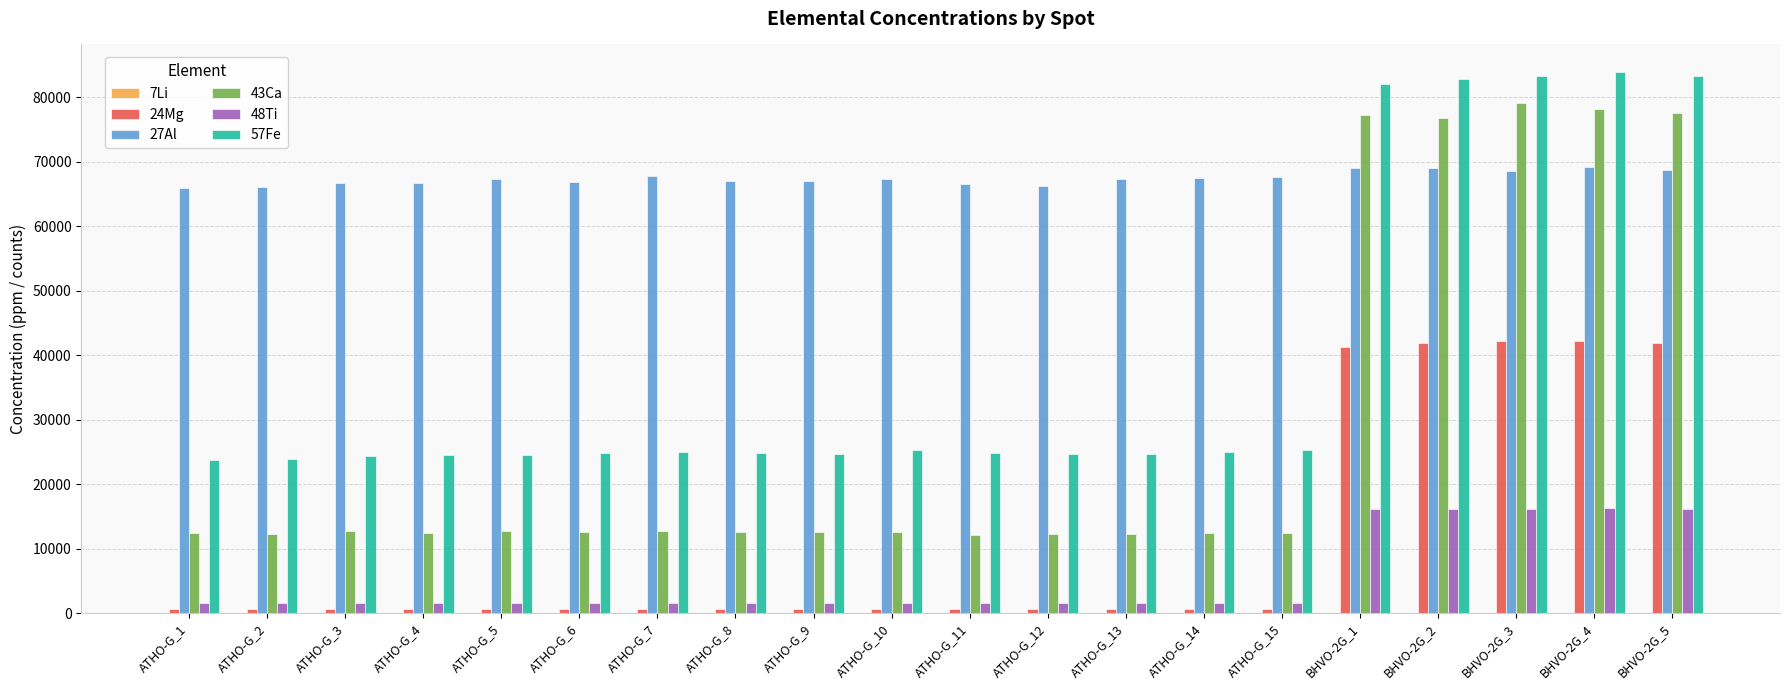

What is the greatest value displayed?

83961.3